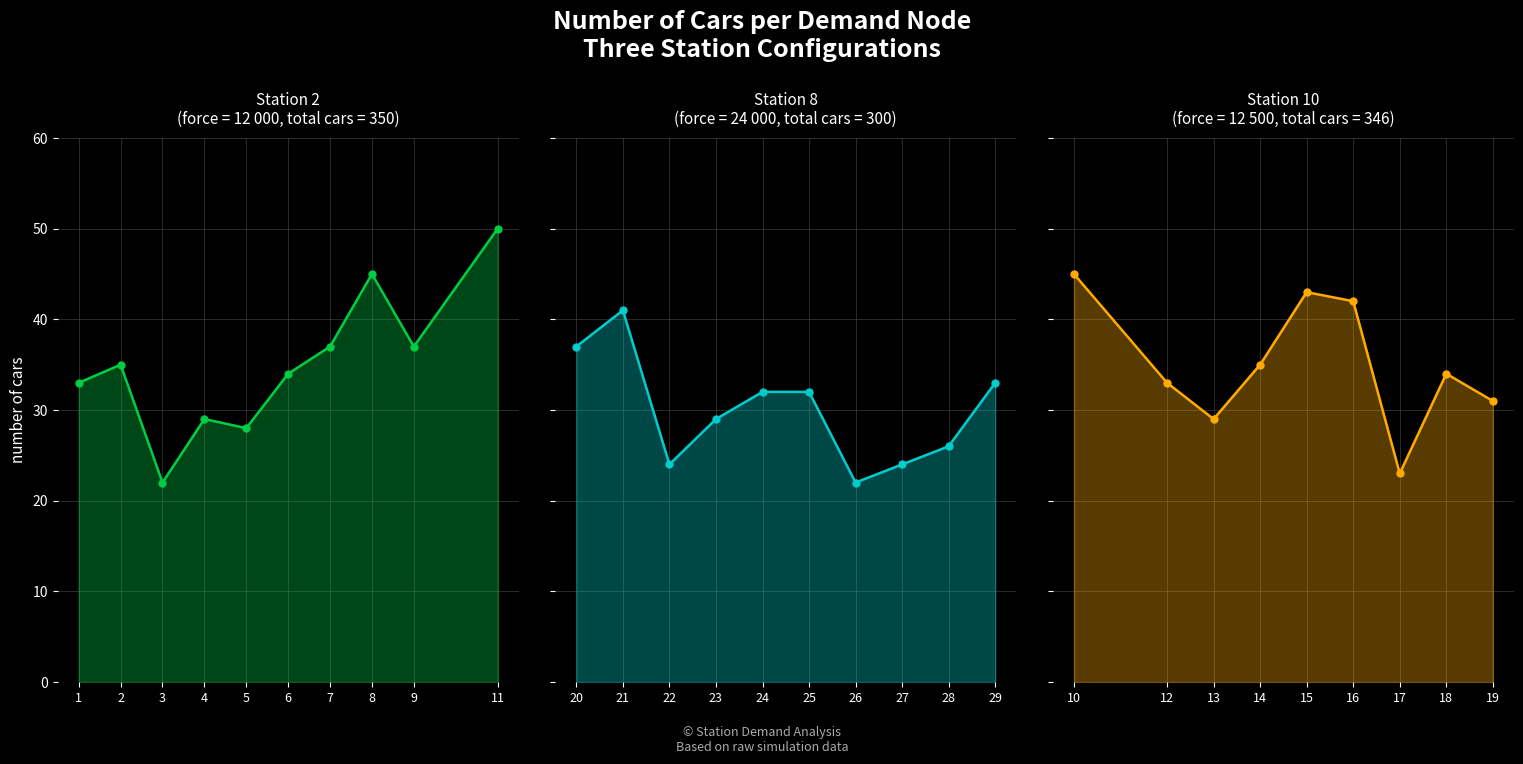

What is the difference between the Station 2 (force=12000) values at 4 and 9?

8